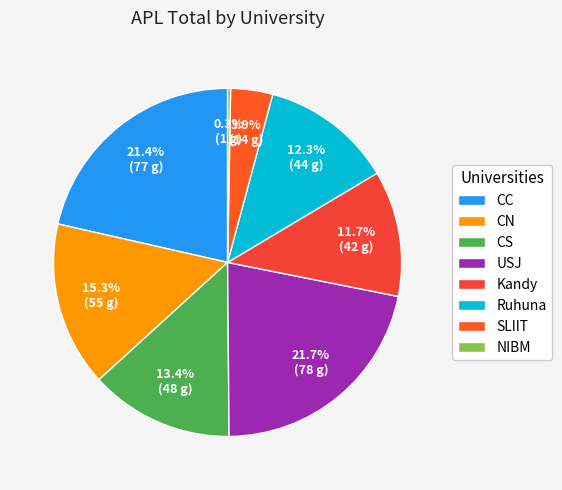

To the nearest percent, what percentage of the pie is CS?

13%